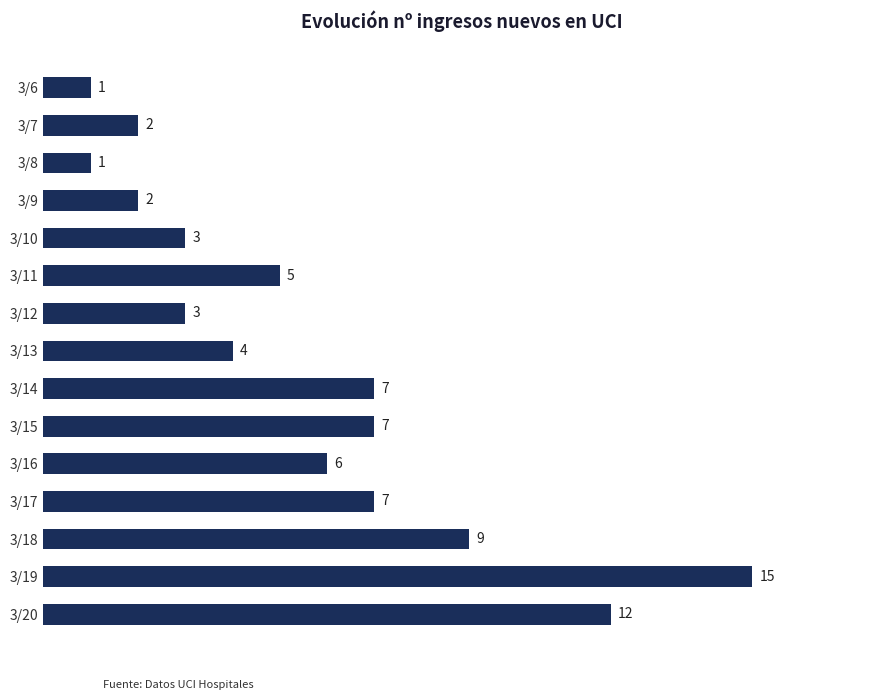

Are the bars horizontal?

Yes